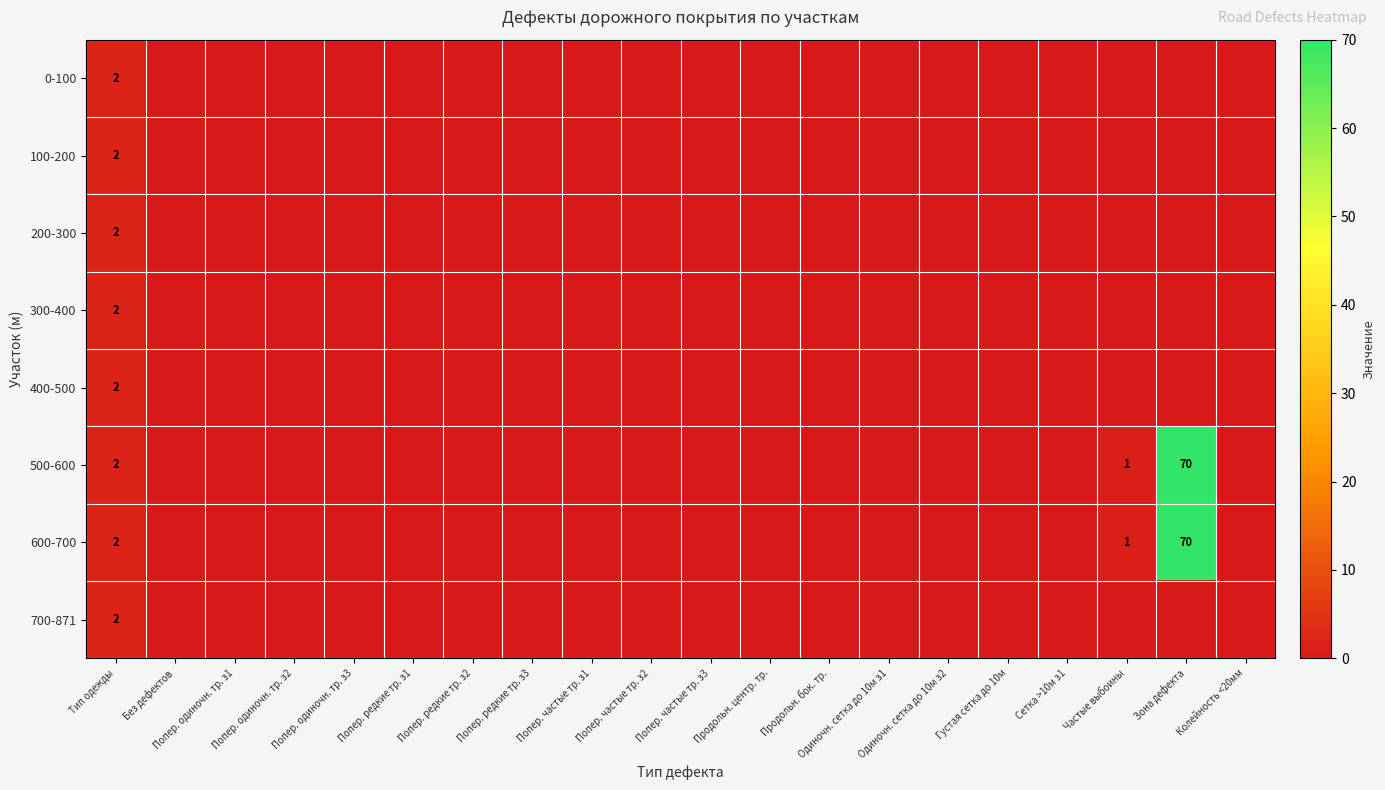

True or false: 600-700 has a value of 2 at Тип одежды.

True